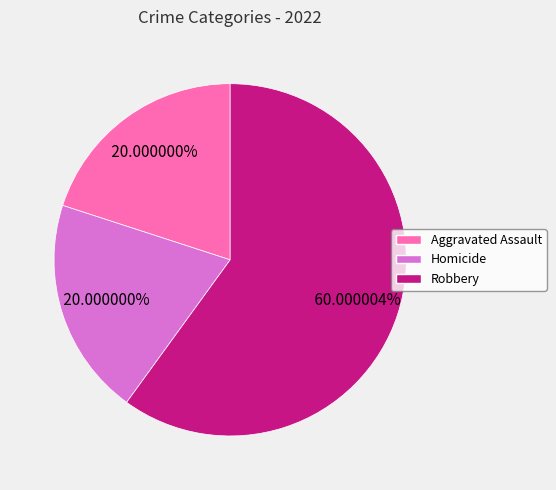

To the nearest percent, what portion does Homicide represent?

20%